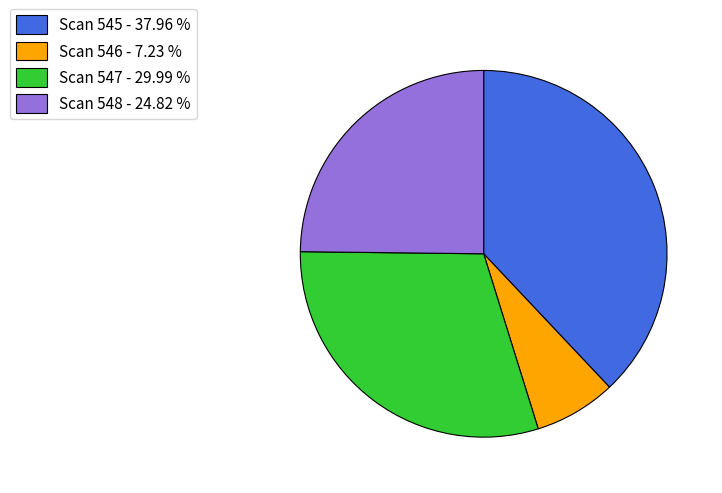

Rank the categories by value from lowest to highest.

Scan 546 - 7.23 %, Scan 548 - 24.82 %, Scan 547 - 29.99 %, Scan 545 - 37.96 %